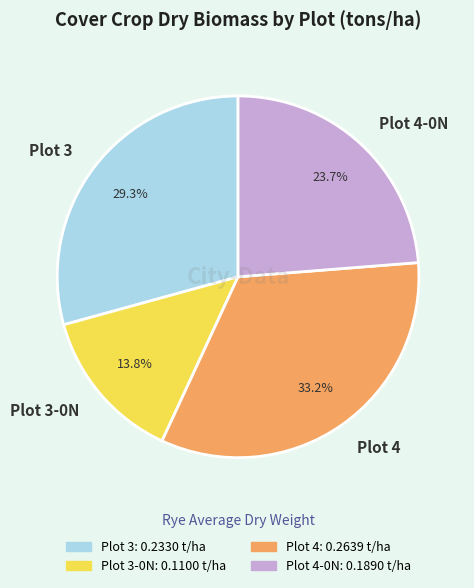

To the nearest percent, what portion does Plot 4 represent?

33%